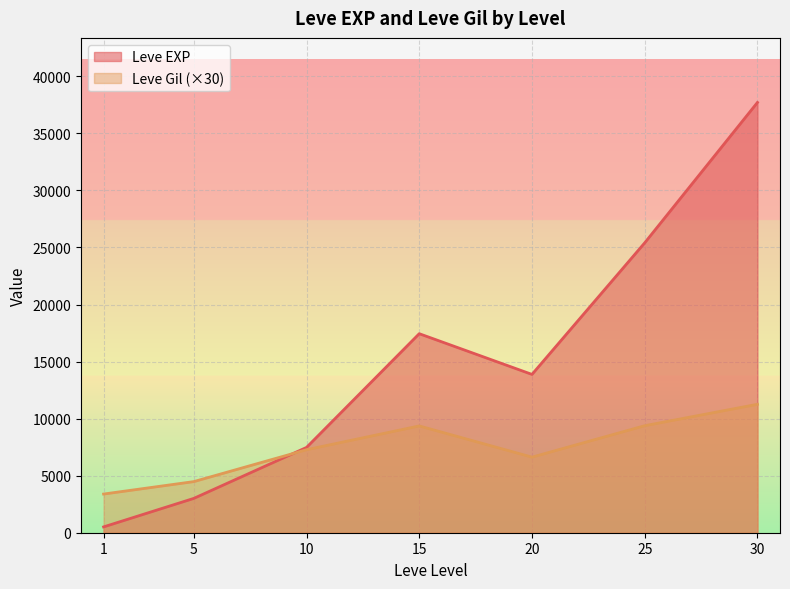

The value of Leve EXP at 30 is 37715.0. True or false?

True